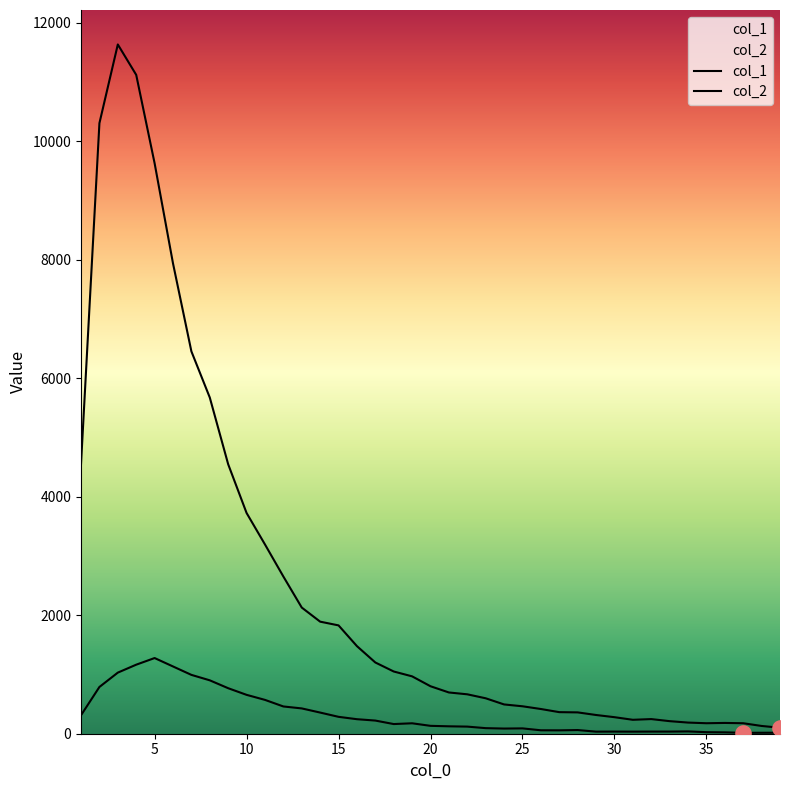

Which series reaches the maximum Y coordinate?

col_1